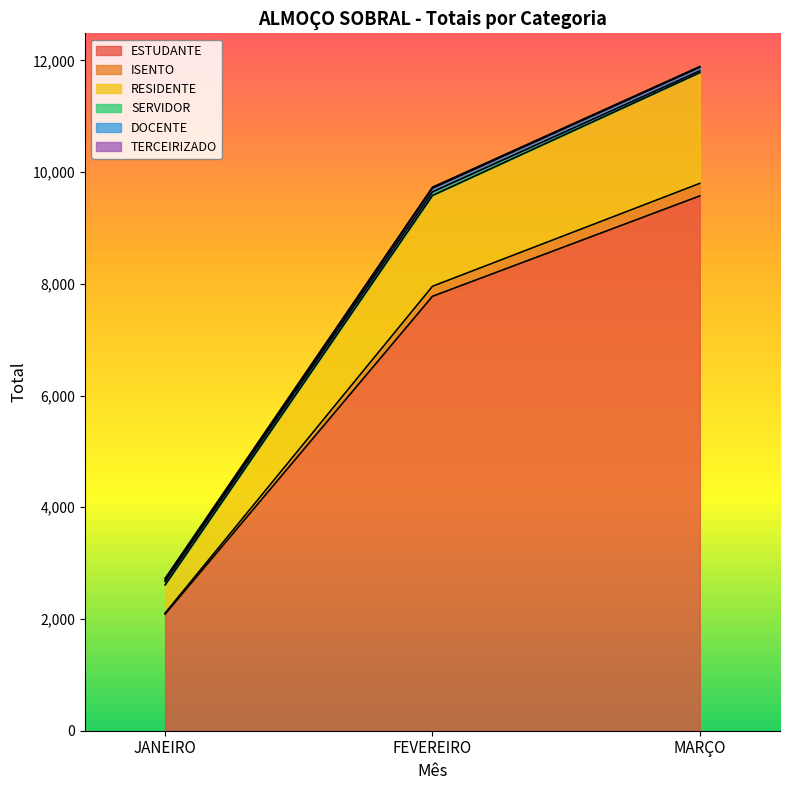

What is the value of the ESTUDANTE point at the 3rd from the left?

9574